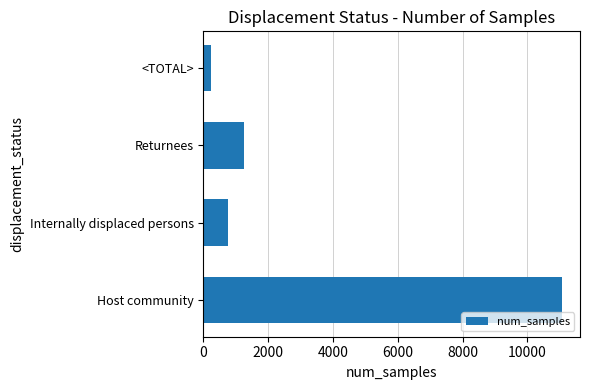

At which category does the chart reach its minimum across all series?

<TOTAL>